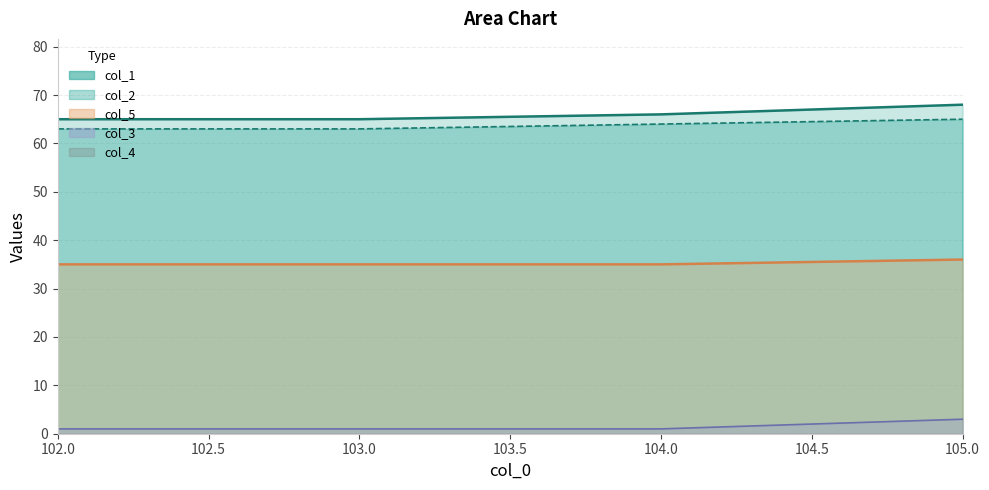

What is the maximum value for col_5?

3